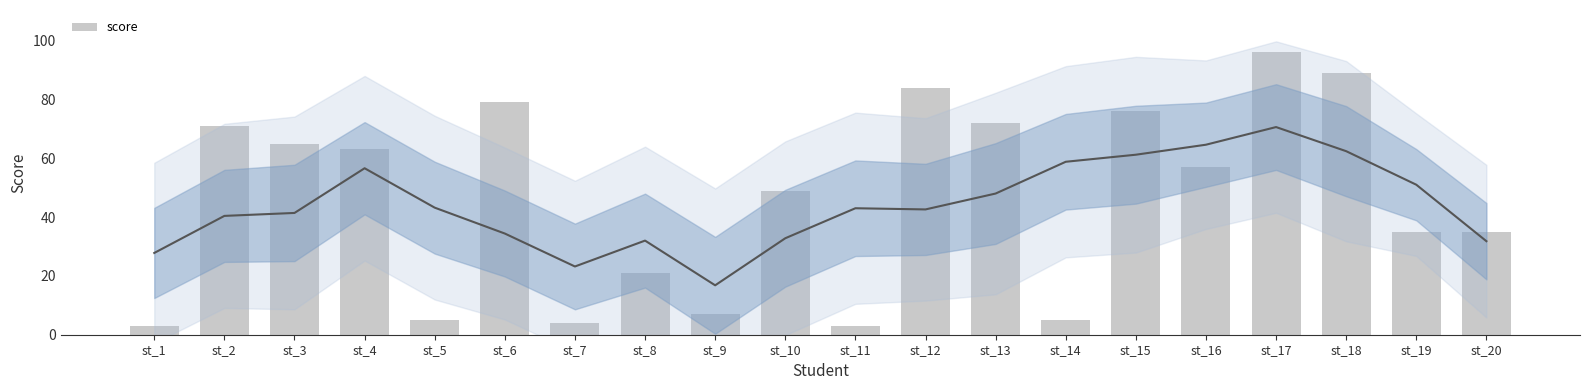

What is the smallest value displayed?

3